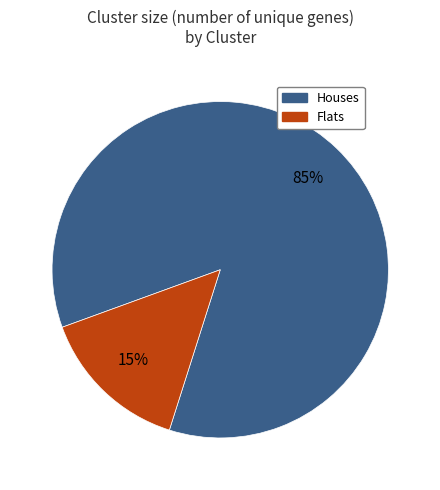

Is there a majority slice in this chart?

Yes